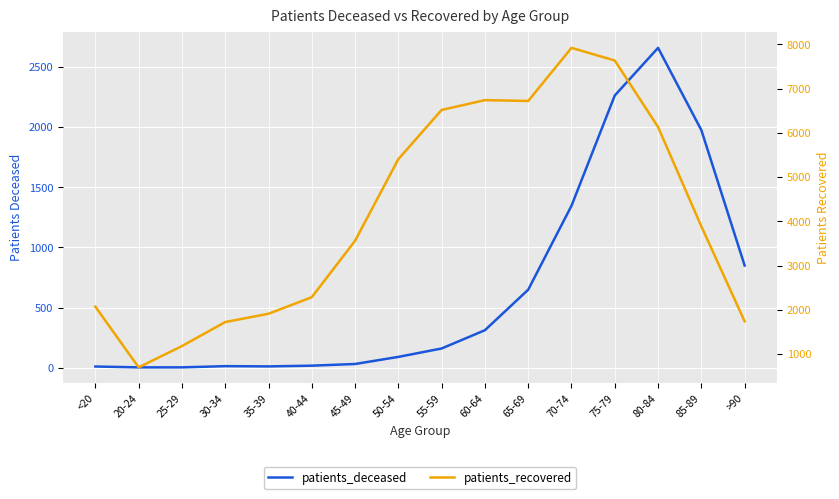

How many lines are shown in the chart?

2